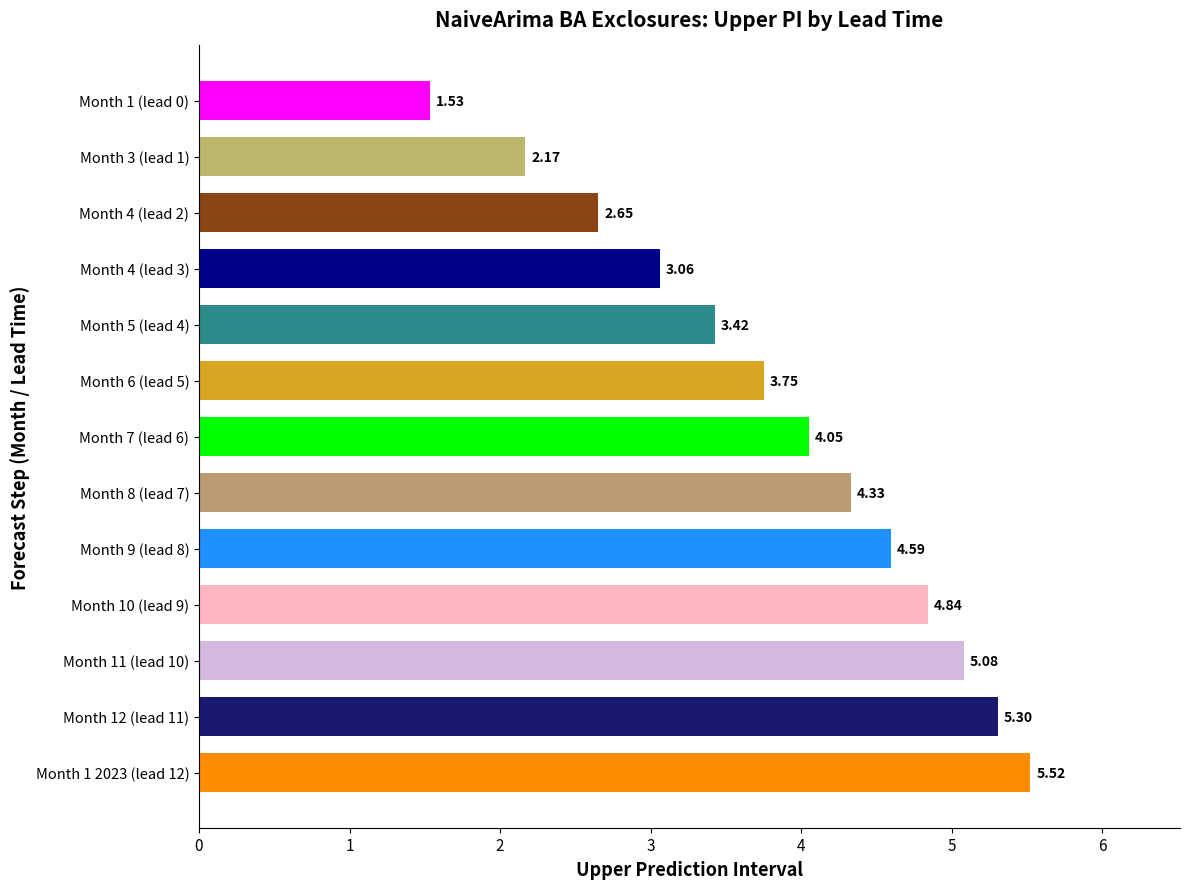

What is the change in value from Month 4 (lead 3) to Month 7 (lead 6)?

+1.0